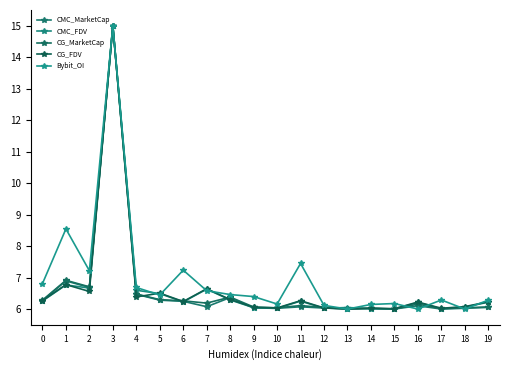

Reading left to right, extract all data points from this chart.

CMC_MarketCap: 0=6.3	1=6.9	2=6.7	3=15.0	4=6.5	5=6.3	6=6.2	7=6.1	8=6.4	9=6.0	10=6.0	11=6.1	12=6.0	13=6.0	14=6.0	15=6.0	16=6.1	17=6.0	18=6.0	19=6.1
CMC_FDV: 0=6.3	1=6.8	2=6.7	3=15.0	4=6.6	5=6.5	6=6.2	7=6.6	8=6.3	9=6.0	10=6.0	11=6.3	12=6.0	13=6.0	14=6.0	15=6.0	16=6.2	17=6.0	18=6.1	19=6.2
CG_MarketCap: 0=6.3	1=6.9	2=6.7	3=15.0	4=6.5	5=6.3	6=6.3	7=6.2	8=6.4	9=6.1	10=6.0	11=6.1	12=6.0	13=6.0	14=6.0	15=6.0	16=6.2	17=6.0	18=6.0	19=6.1
CG_FDV: 0=6.3	1=6.8	2=6.6	3=15.0	4=6.4	5=6.5	6=6.2	7=6.6	8=6.3	9=6.1	10=6.0	11=6.3	12=6.0	13=6.0	14=6.0	15=6.0	16=6.2	17=6.0	18=6.1	19=6.2
Bybit_OI: 0=6.8	1=8.5	2=7.2	3=15.0	4=6.7	5=6.4	6=7.2	7=6.6	8=6.5	9=6.4	10=6.2	11=7.4	12=6.1	13=6.0	14=6.1	15=6.2	16=6.0	17=6.3	18=6.0	19=6.3